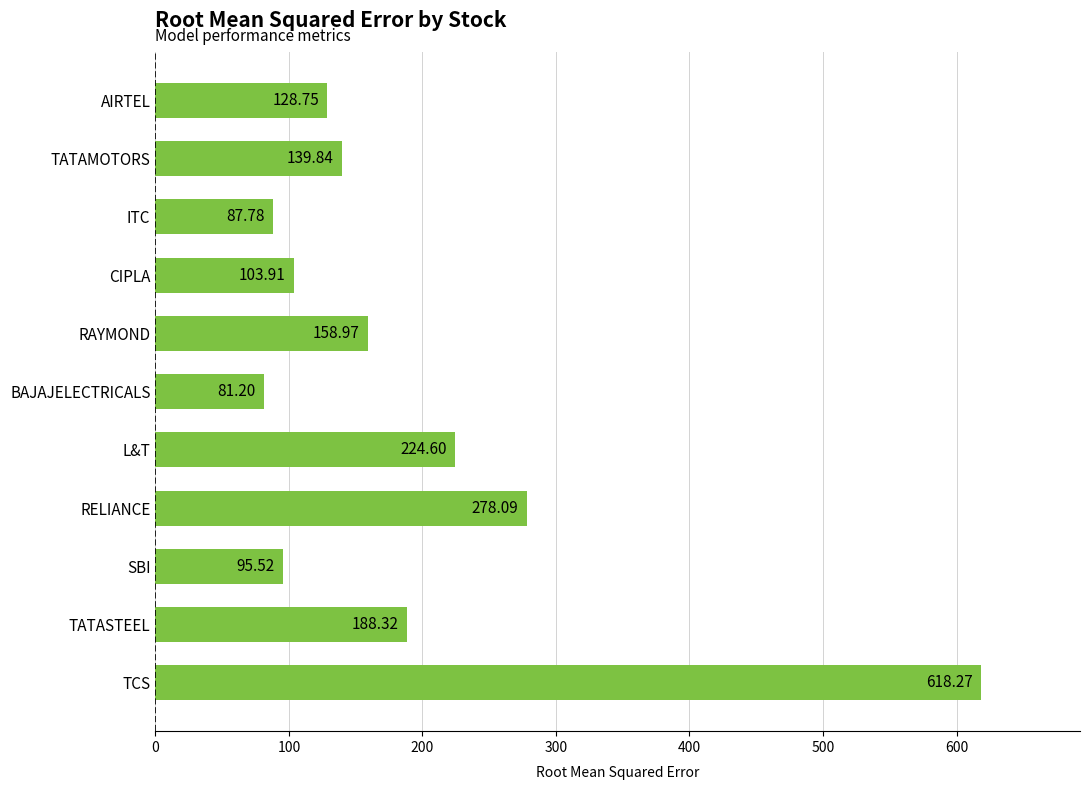

What is the label of the 2nd bar from the top?

TATAMOTORS